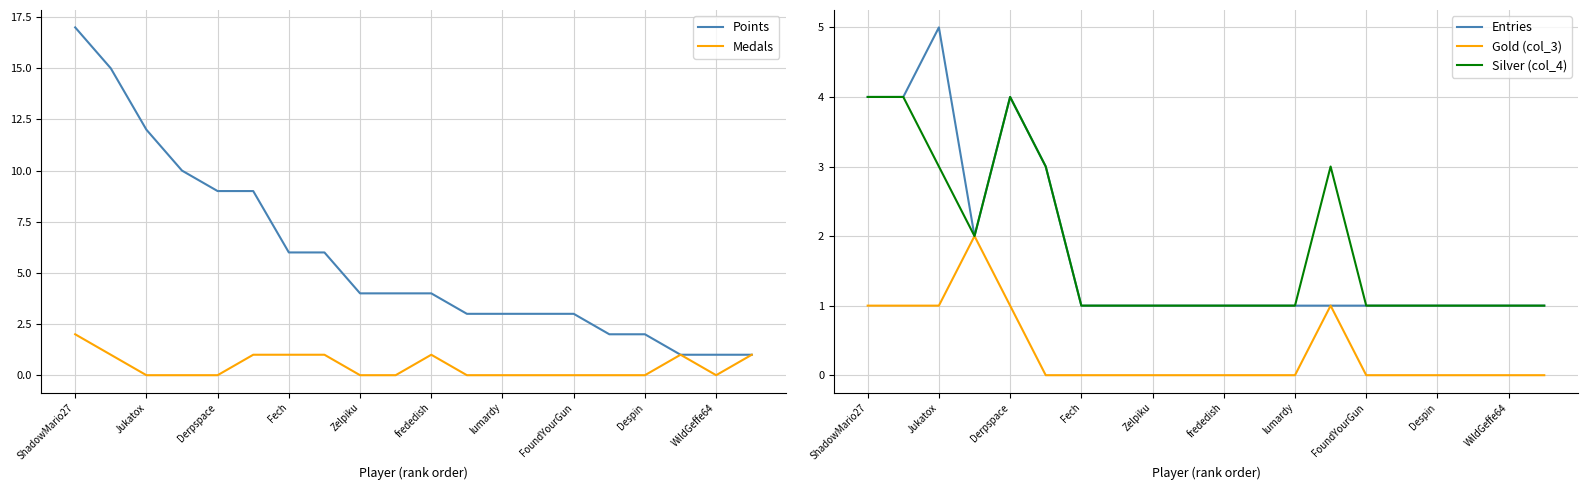

True or false: Silver (col_4) has a value of 1 at Despin.

True